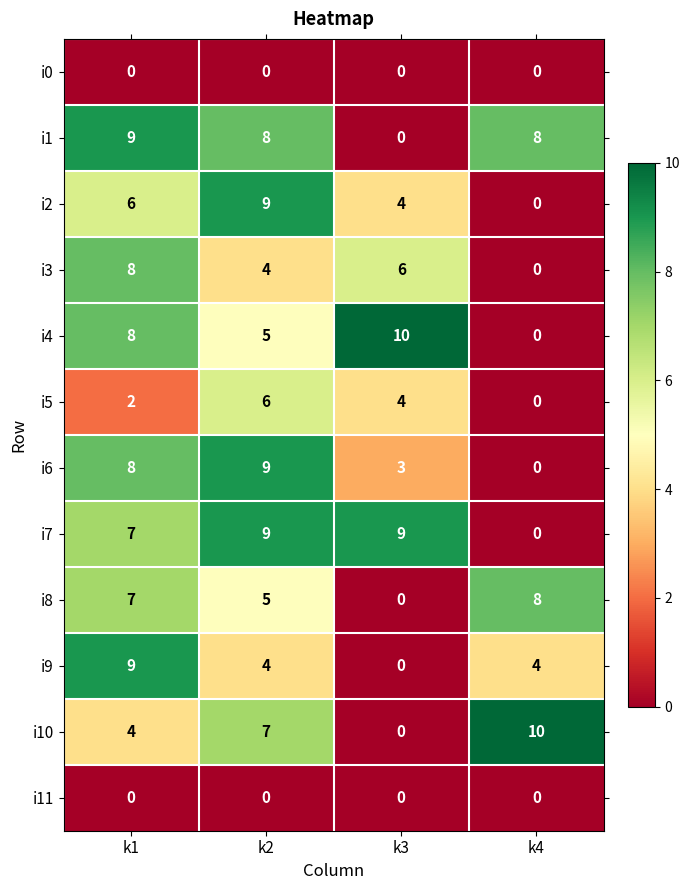

The value of i2 at k2 is 9. True or false?

True